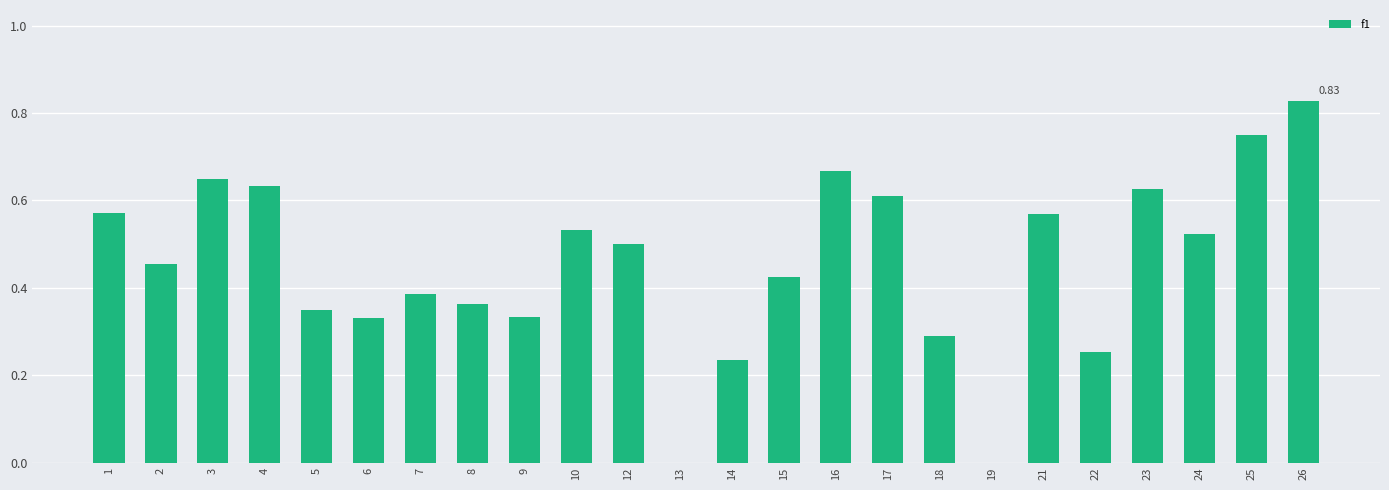

Count the number of categories in the chart.

24